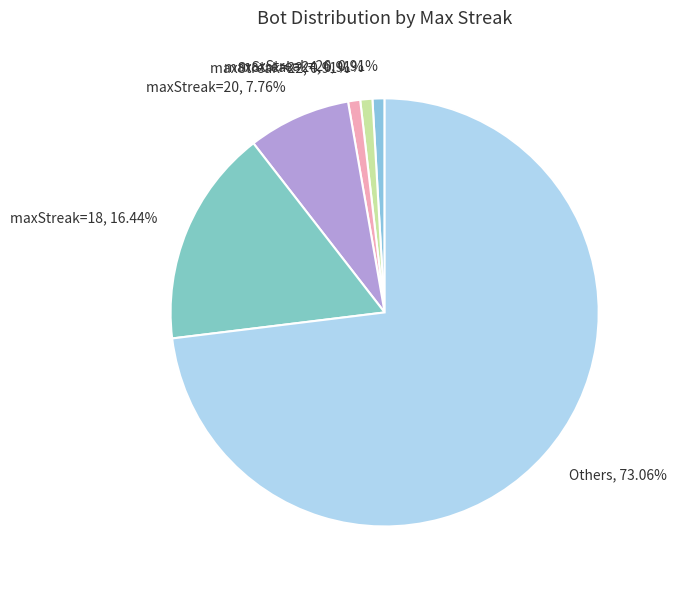

Does maxStreak=24 account for over 50% of the chart?

No